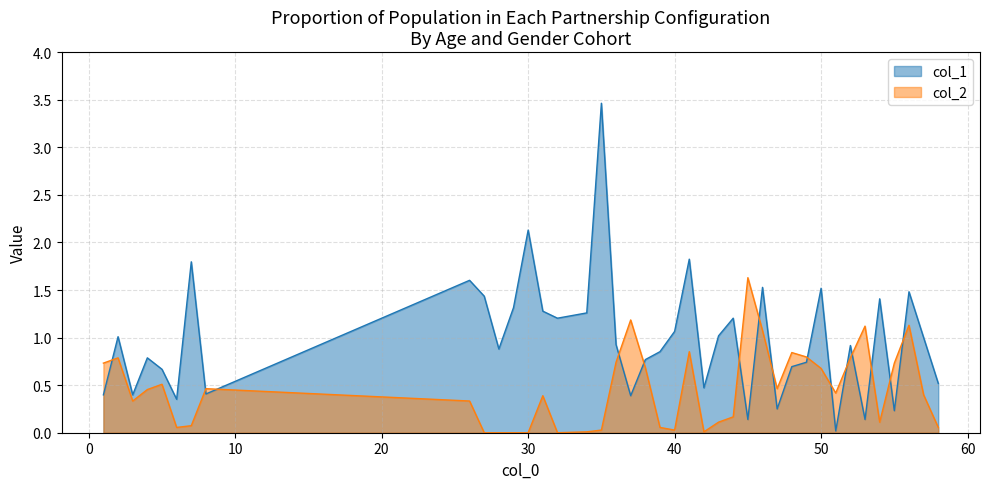

At which category does col_2 reach its first local peak?

2